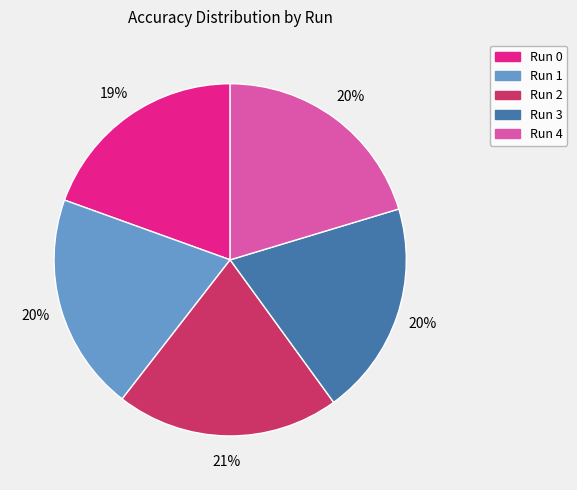

To the nearest percent, what is the average slice percentage?

20%